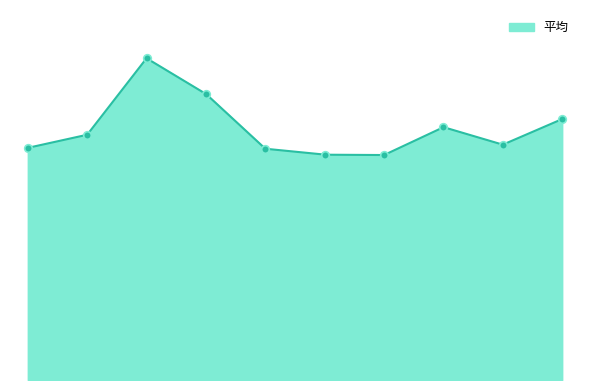

Which has a higher value, 16 or 14?

14